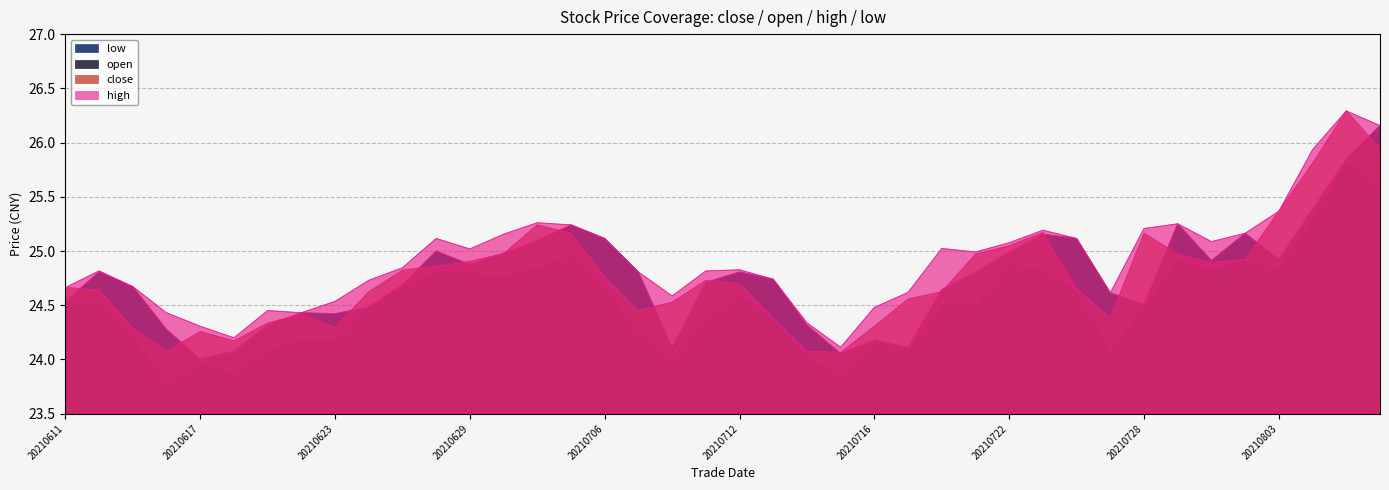

Count the number of categories in the chart.

40